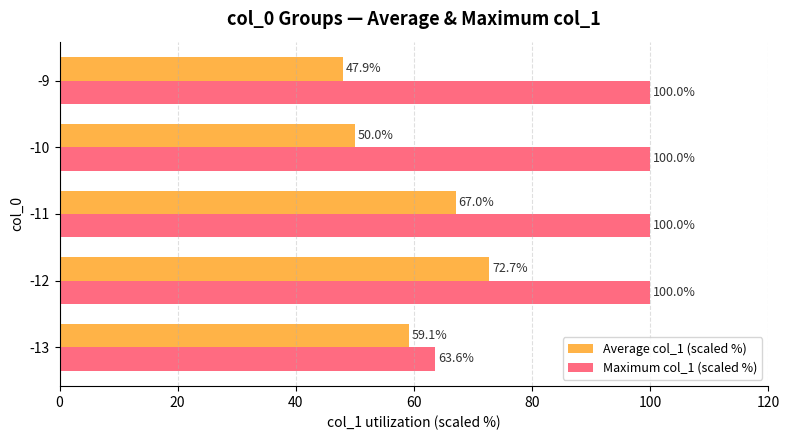

What is the total value across all series at -10?

150.0